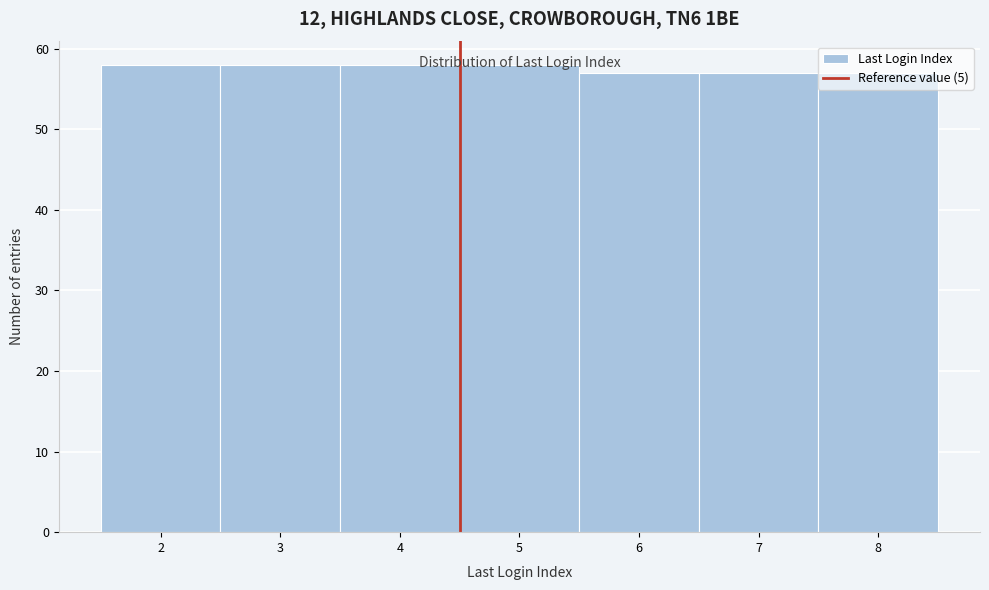

What is the minimum value shown in the chart?

57